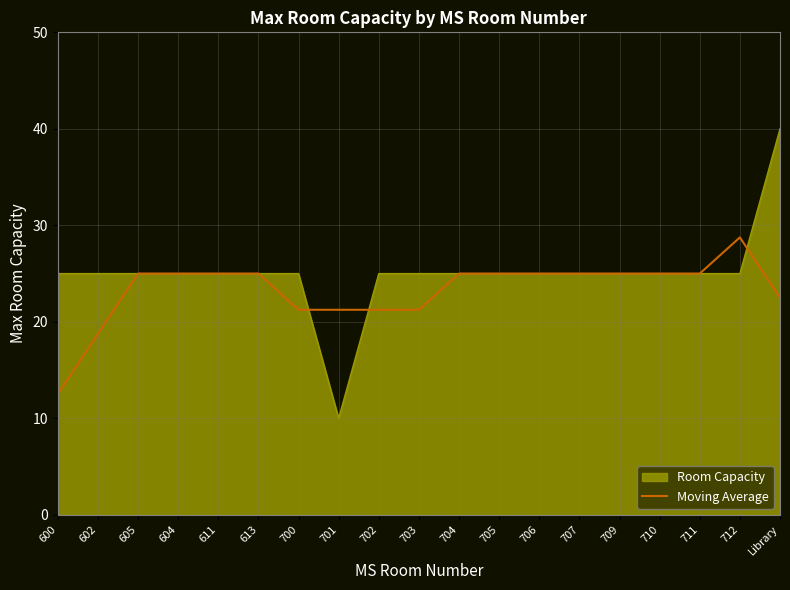

At 712, list the series in order from largest to smallest.

Moving Average, Room Capacity